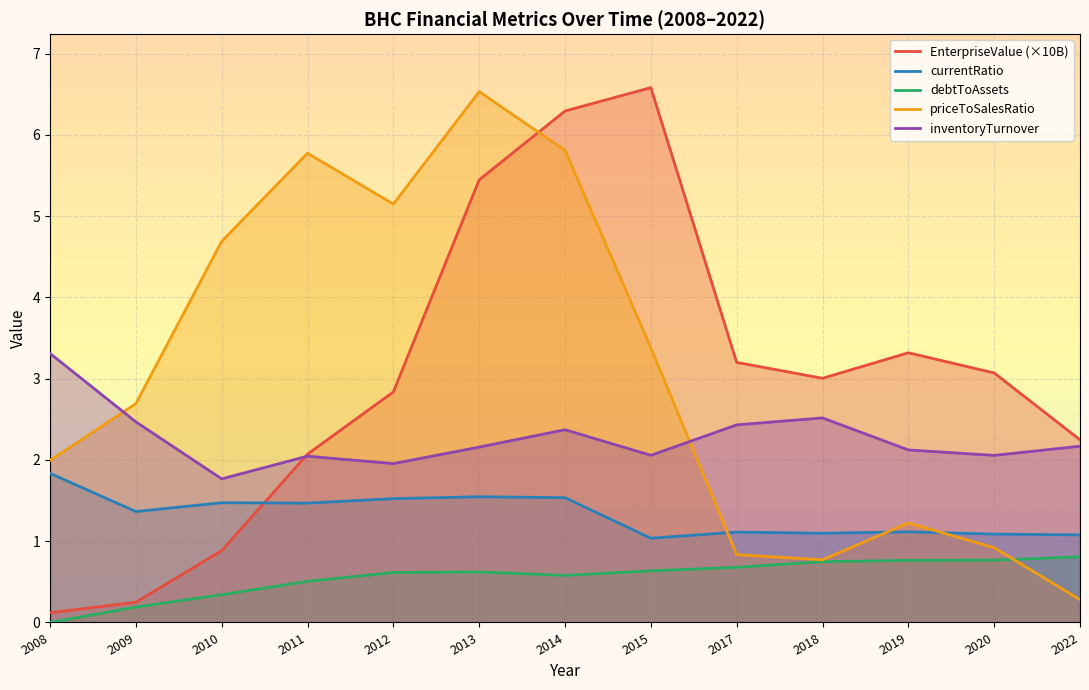

What is the lowest value of the EnterpriseValue (×10B) series?

0.1